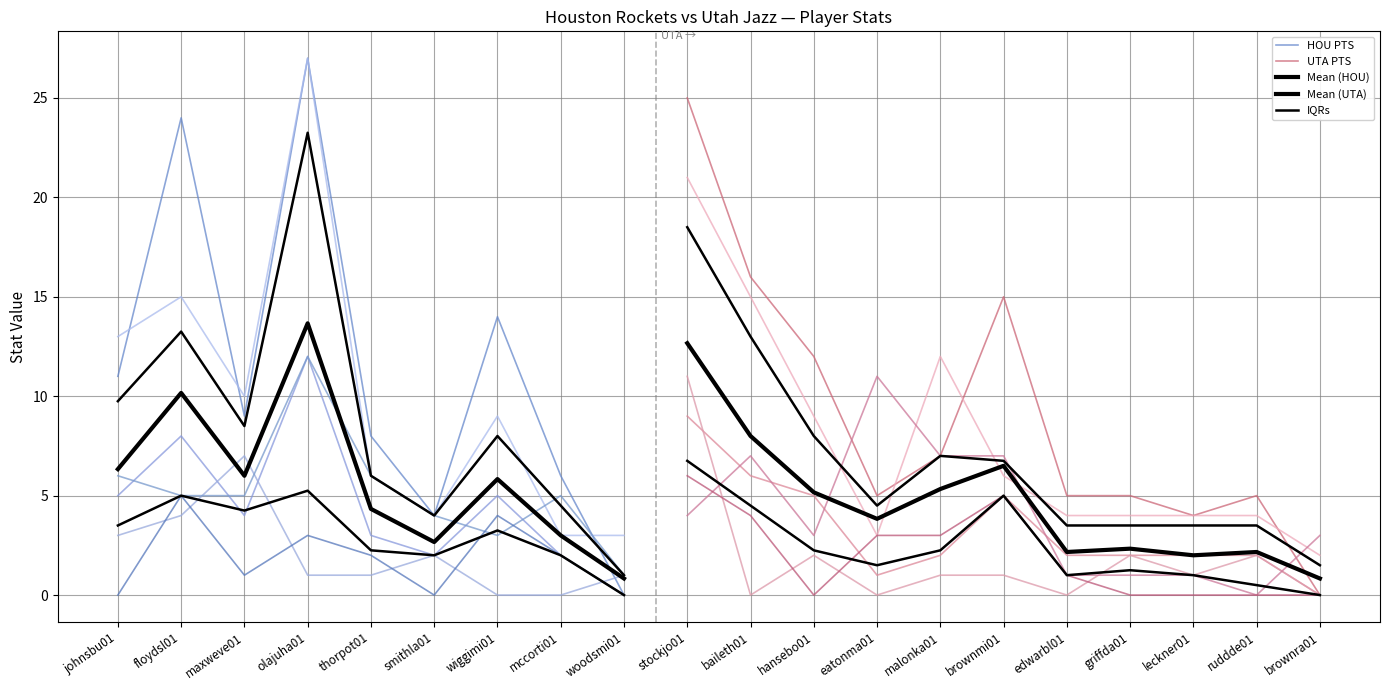

What is the maximum value shown in the chart?

27